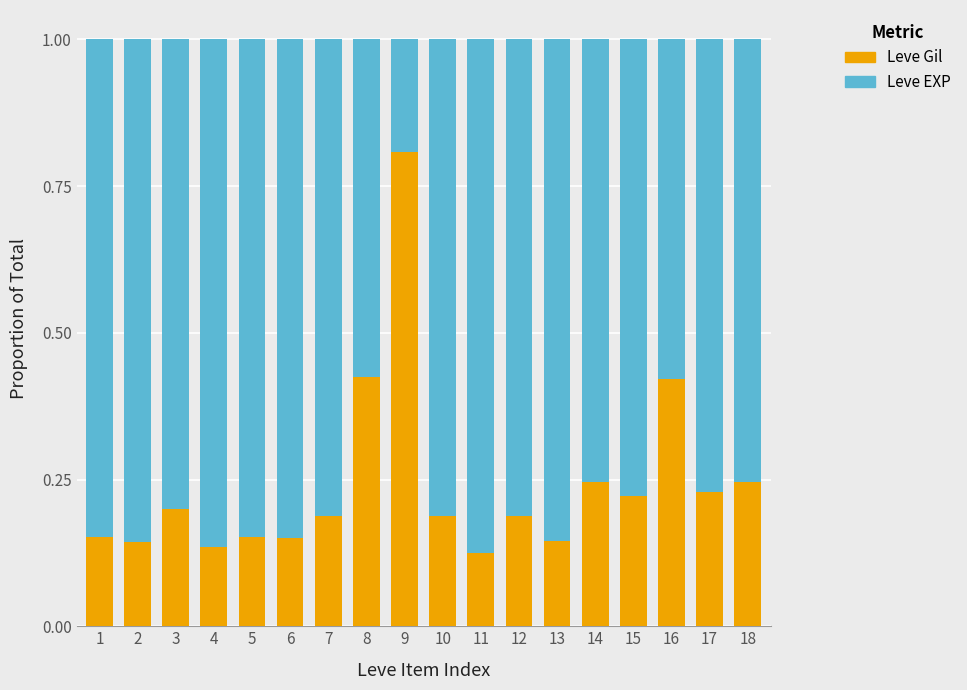

Are the bars horizontal?

No